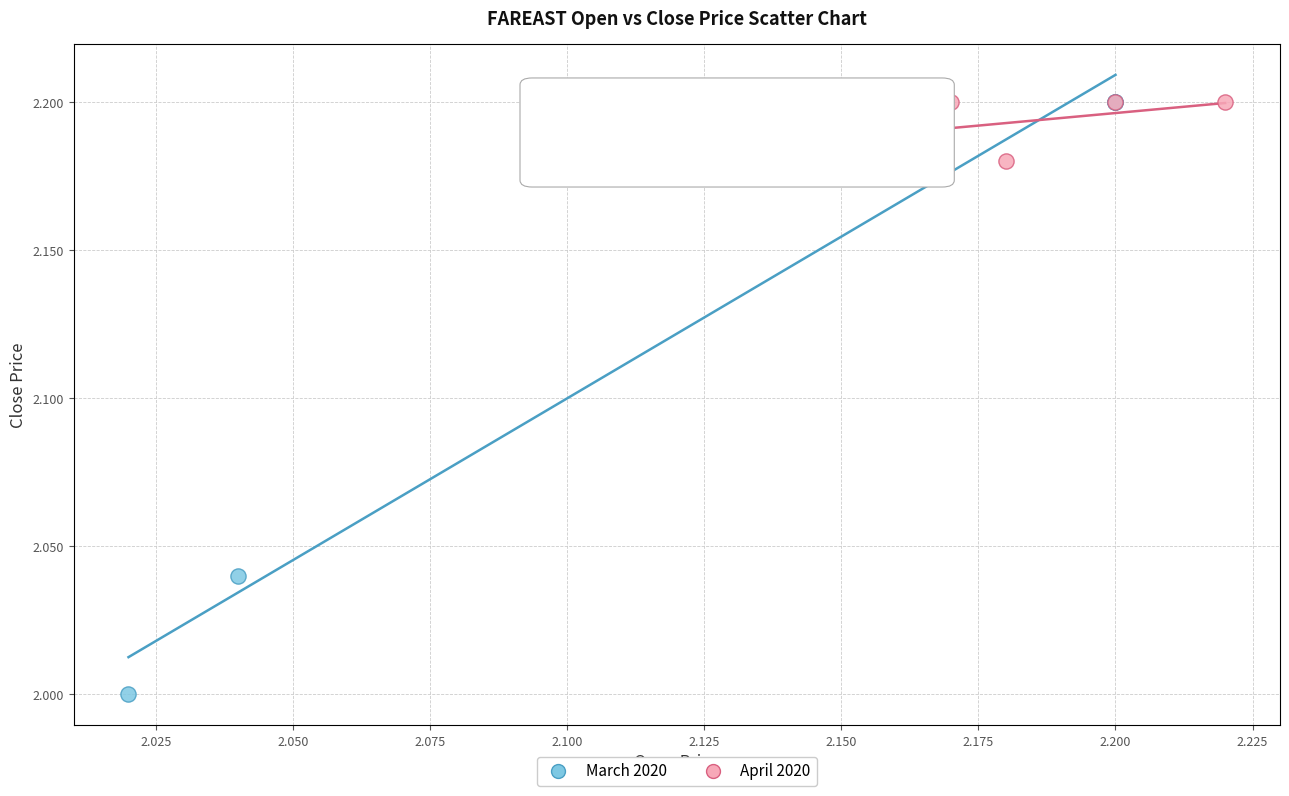

Which series has the largest Y range (max minus min)?

March 2020